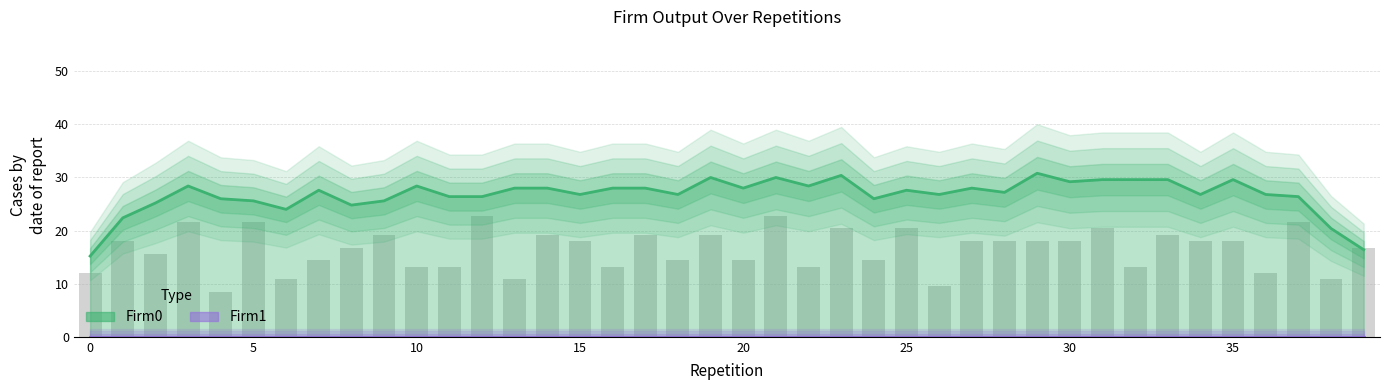

Rank the categories by value from lowest to highest.

4, 26, 6, 13, 38, 0, 36, 10, 11, 16, 22, 32, 7, 18, 20, 24, 2, 8, 39, 1, 15, 27, 28, 29, 30, 34, 35, 9, 14, 17, 19, 33, 23, 25, 31, 3, 5, 37, 12, 21